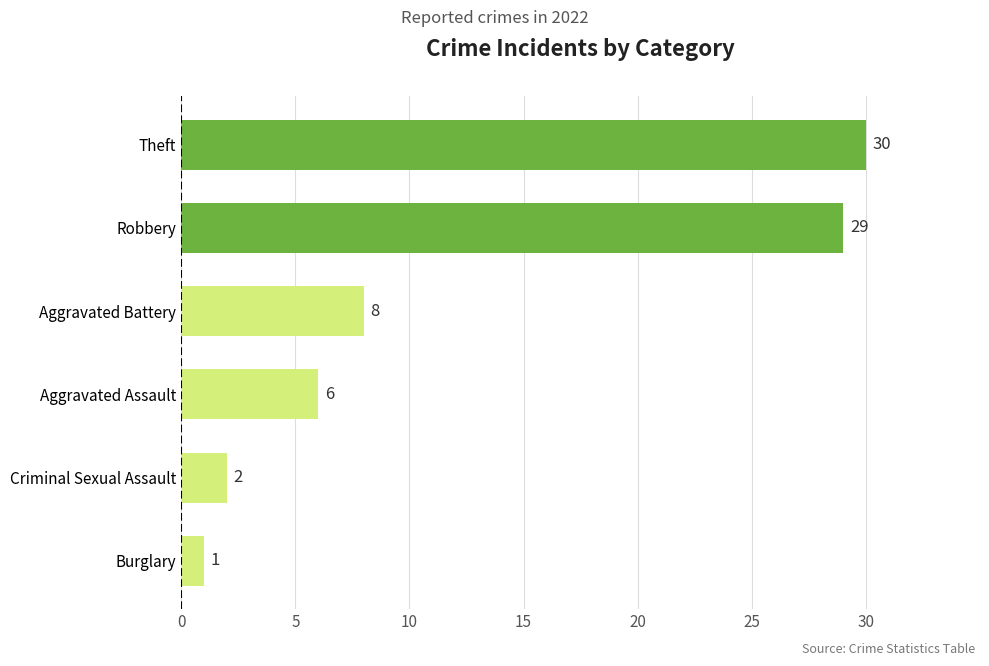

What is the change in value from Robbery to Theft?

+1